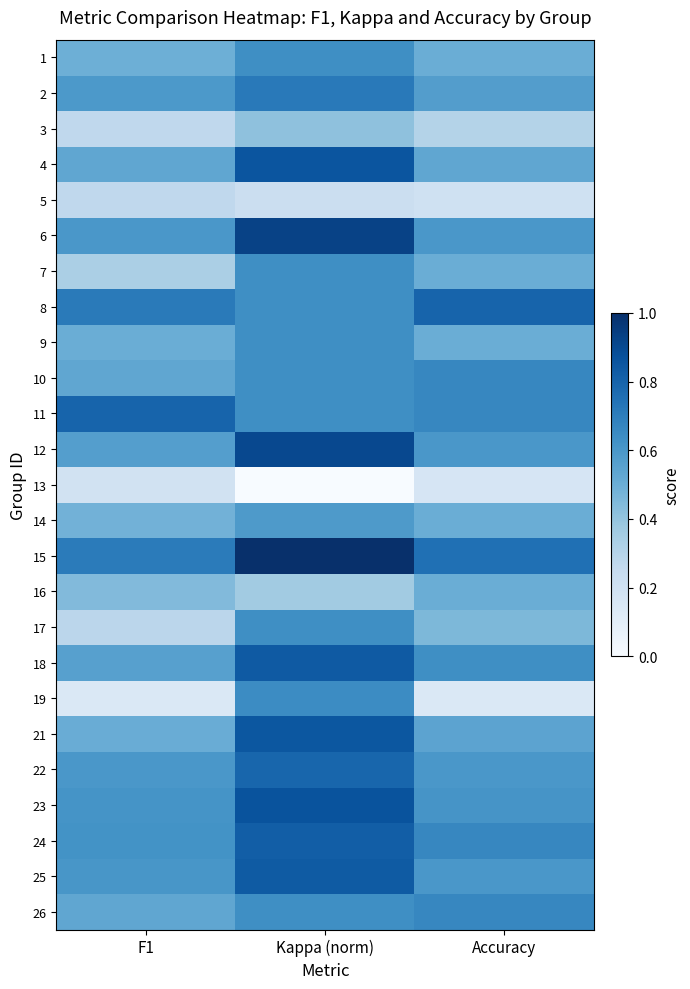

Count the number of data series in this chart.

25